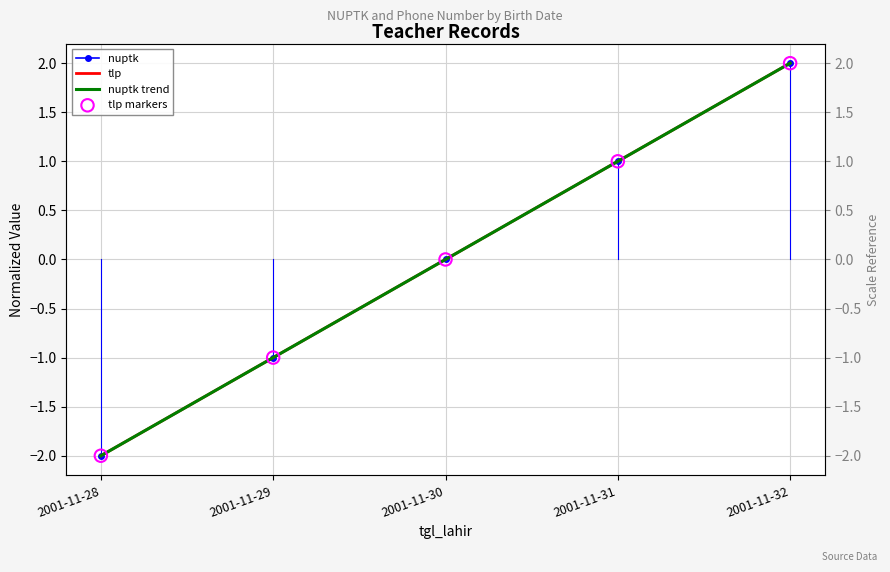

Which series has the widest spread of Y values?

nuptk trend